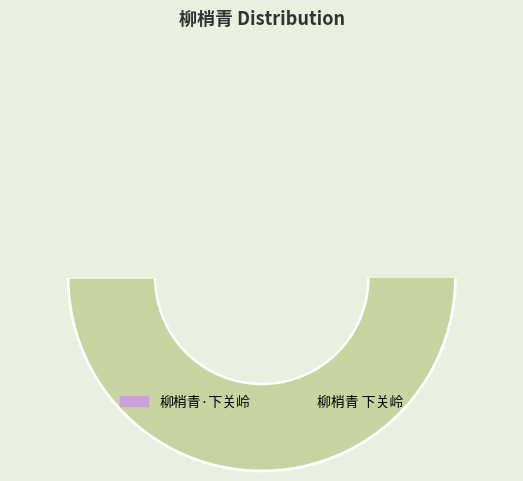

Count the number of slices in the pie.

2